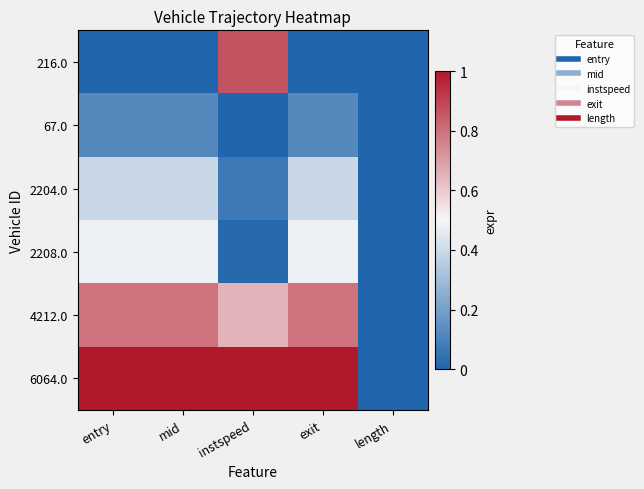

Rank the series by their maximum value, from highest to lowest.

6064.0, 216.0, 4212.0, 2208.0, 2204.0, 67.0